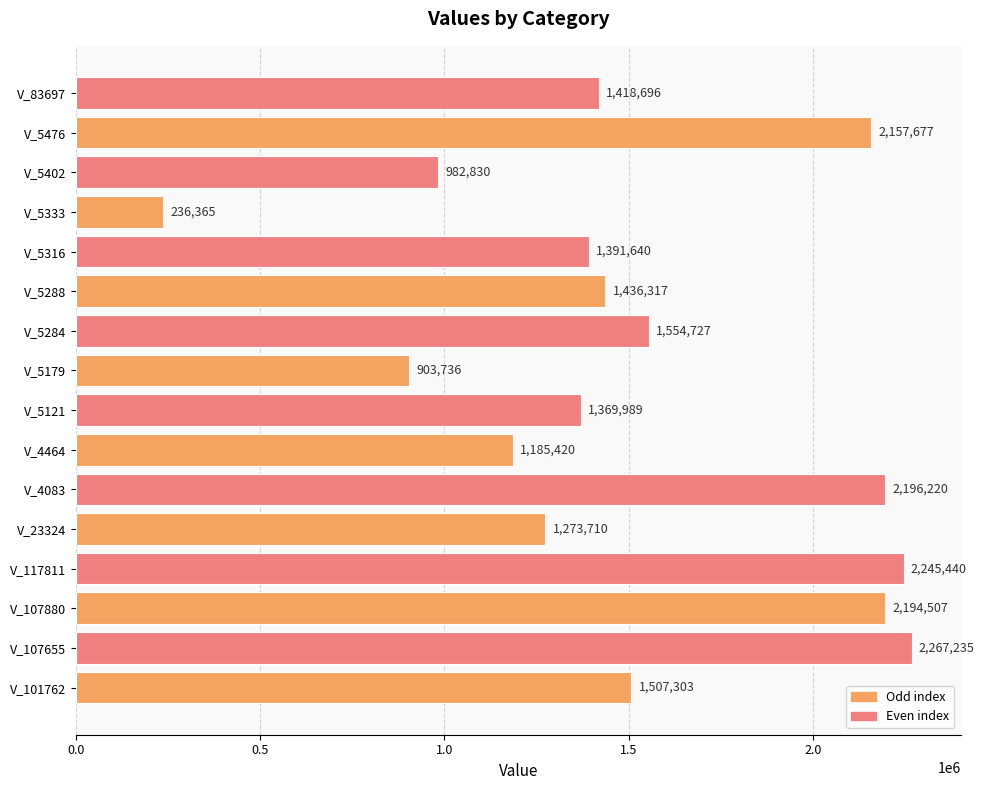

List the labels in order of value, largest first.

V_107655, V_117811, V_4083, V_107880, V_5476, V_5284, V_101762, V_5288, V_83697, V_5316, V_5121, V_23324, V_4464, V_5402, V_5179, V_5333